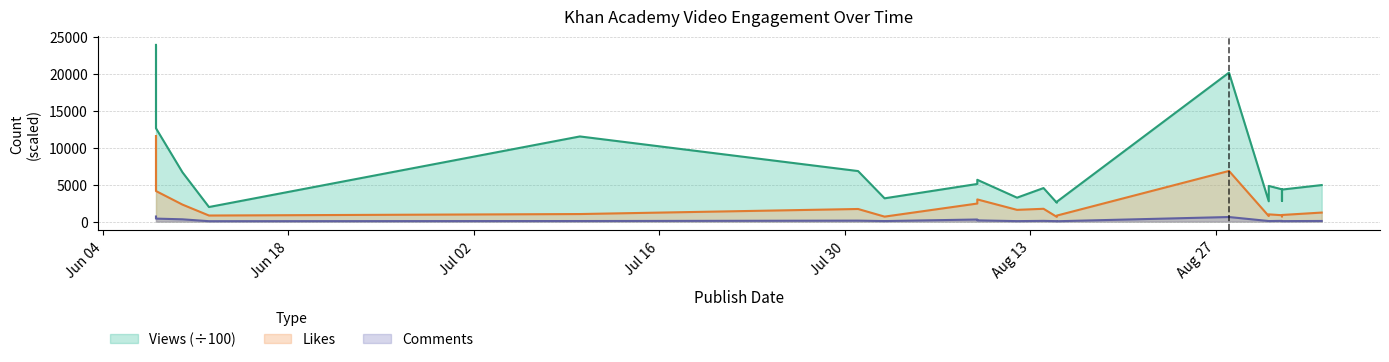

What is the difference between the maximum and minimum values in the comments series?

640.0